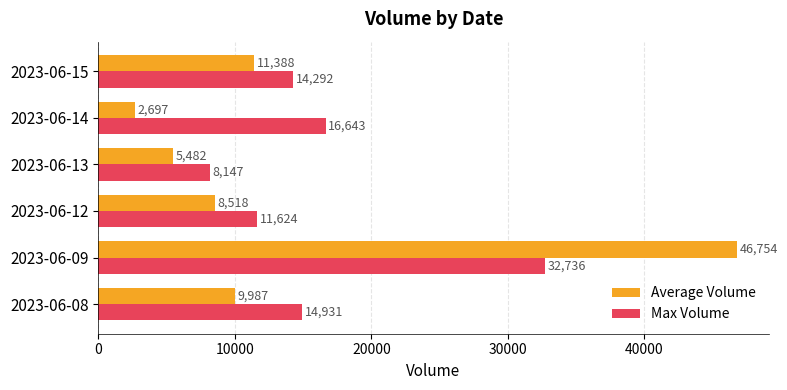

What is the minimum value shown in the chart?

2697